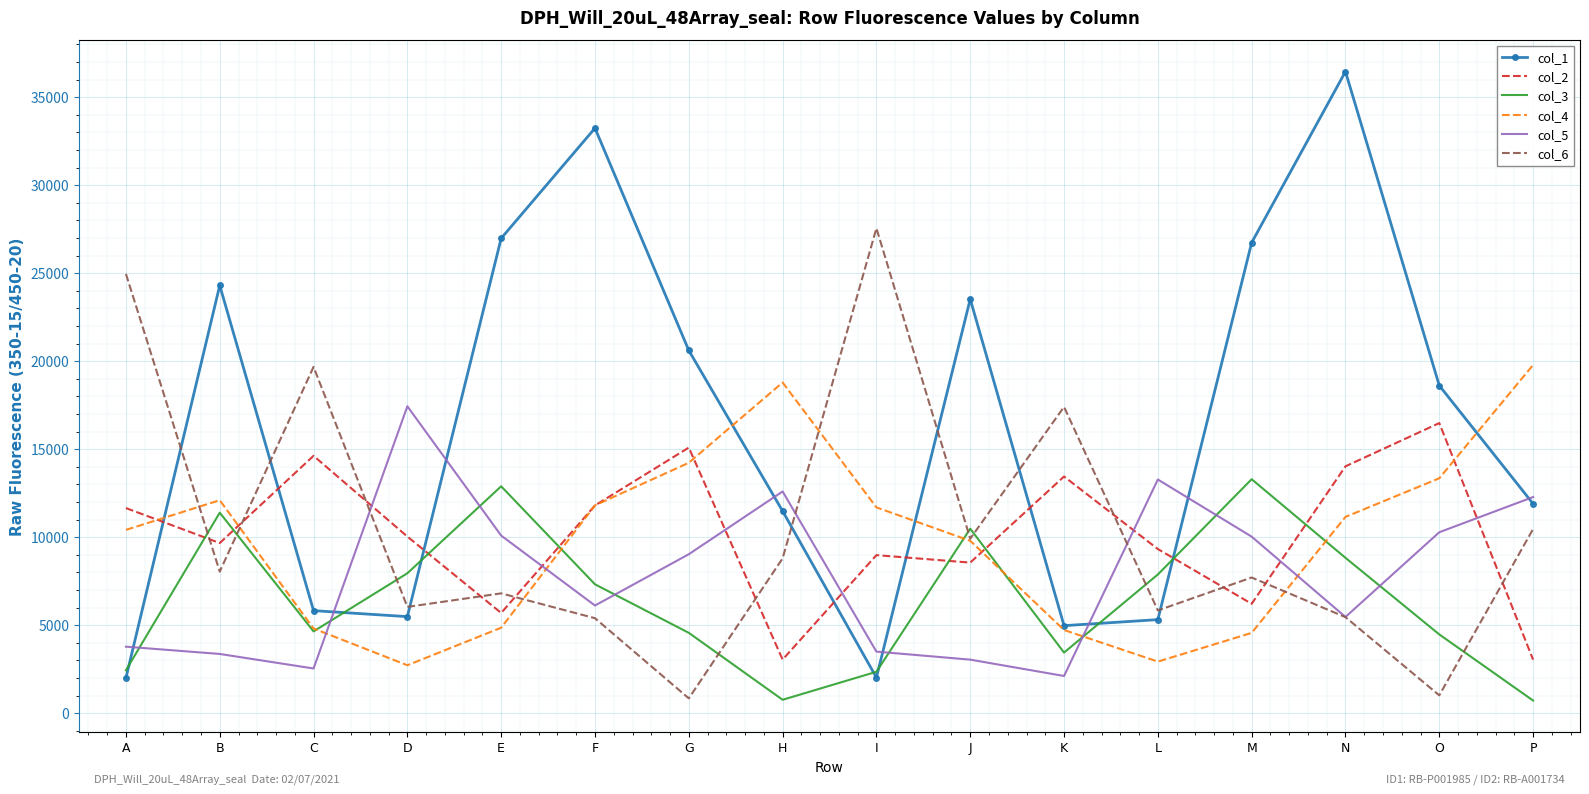

Which series has the widest spread of values?

col_1